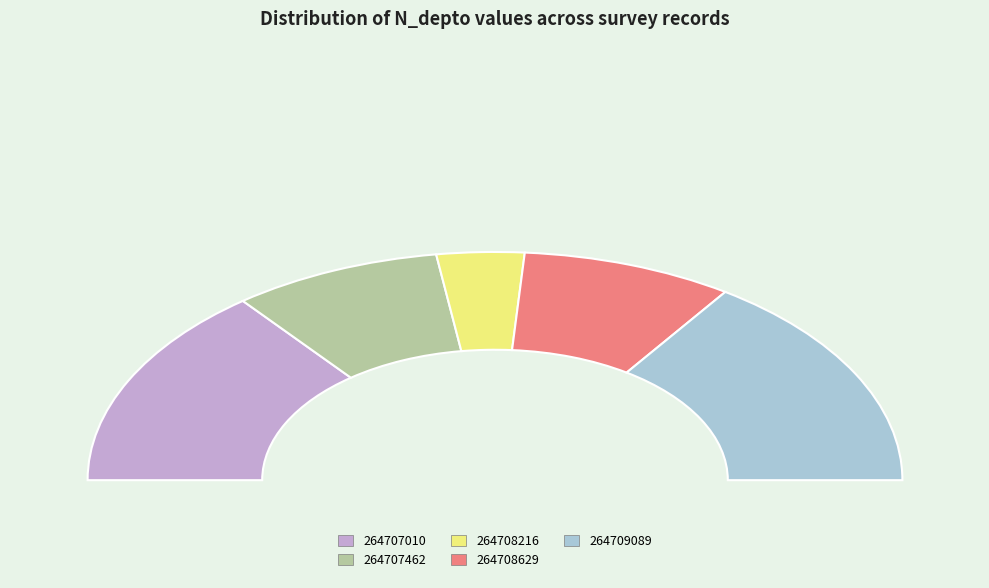

How many slices are in this pie chart?

5